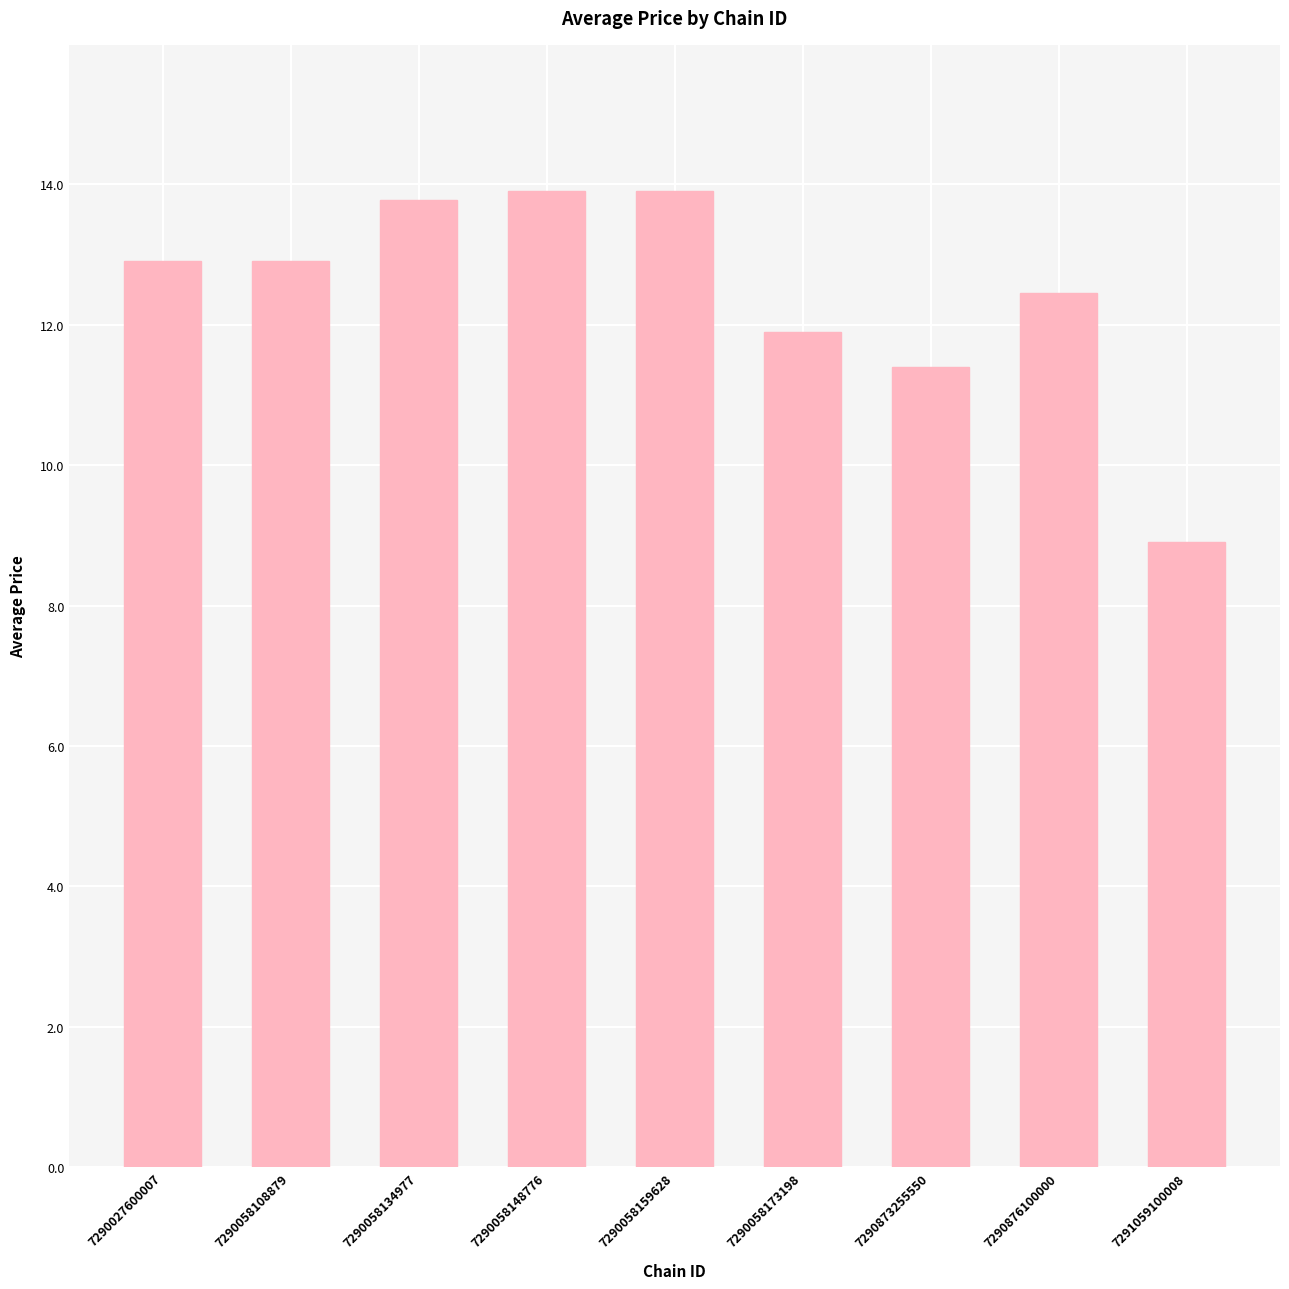

What is the value of the 7th bar from the left?

11.4